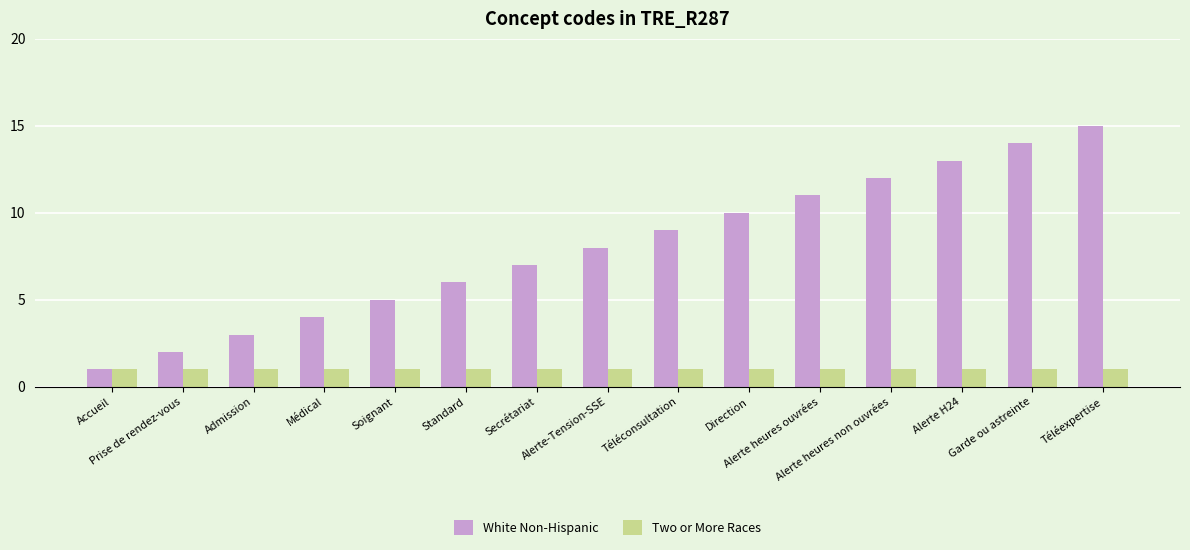

What is the difference between the maximum and minimum values in the White Non-Hispanic series?

14